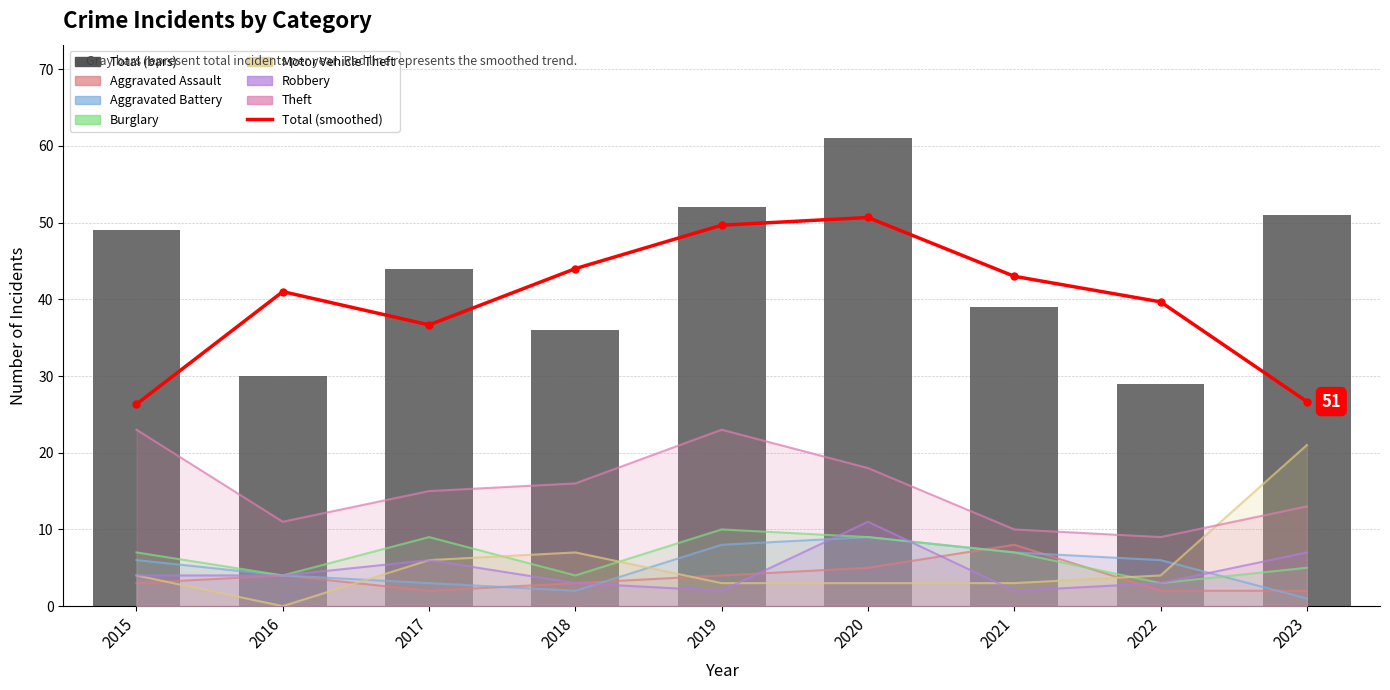

What is the value of the Theft bar at the 5th from the left?

23